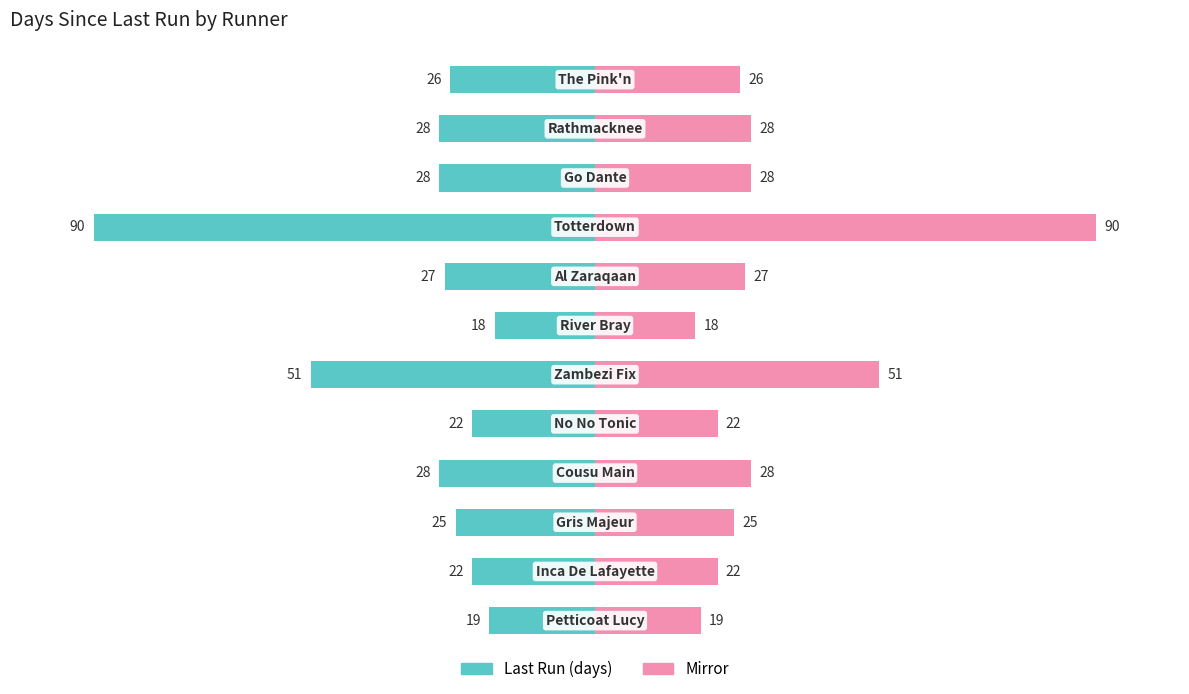

The value of last run (mirror) at 3 is 90. True or false?

True